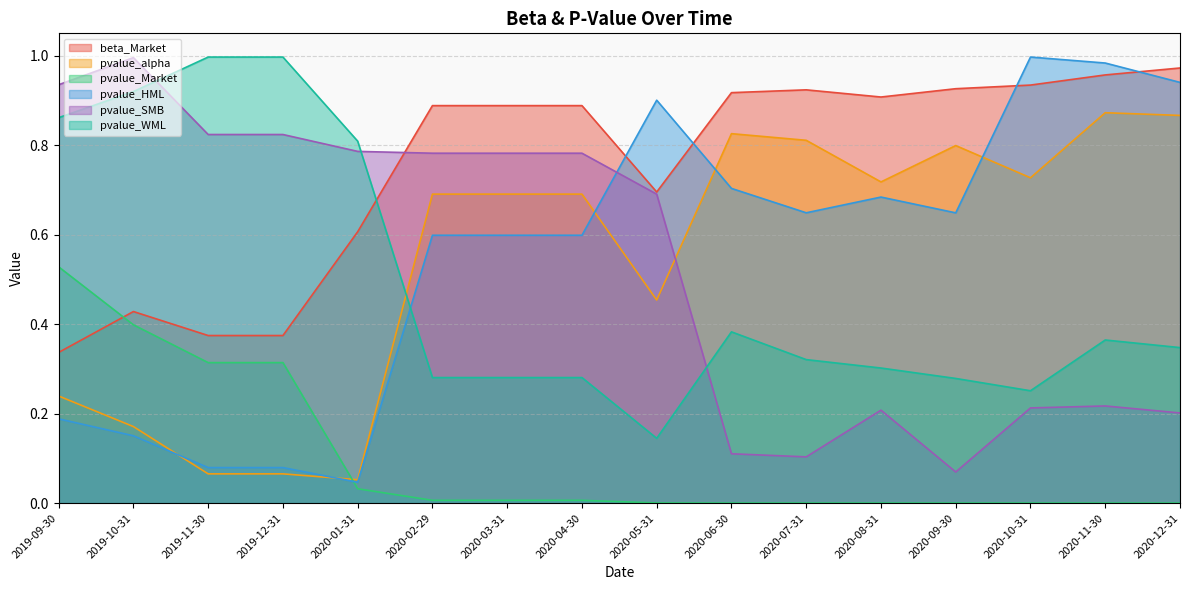

What is the label of the 13th point from the left?

2020-09-30